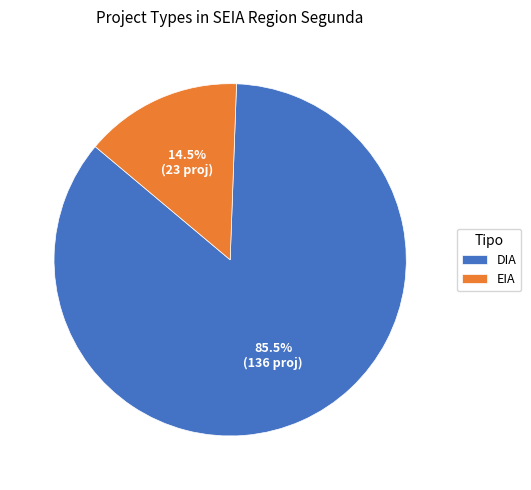

Does any single category account for the majority?

Yes